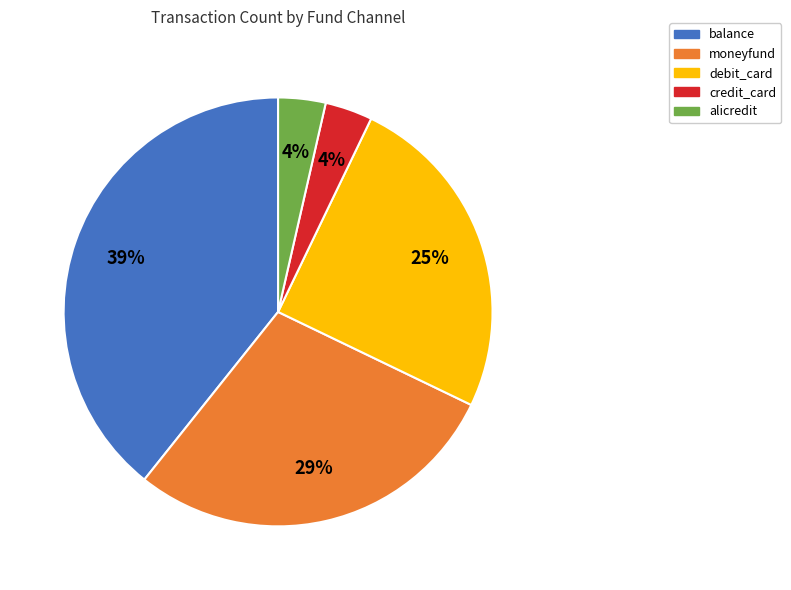

Is there any slice that represents more than half of the pie?

No